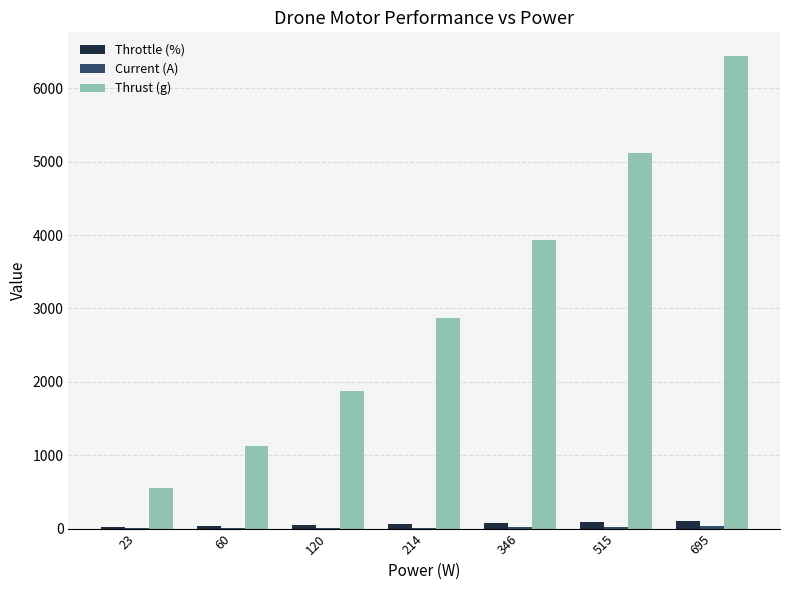

At which label is Thrust (g) closest to 3495?

346